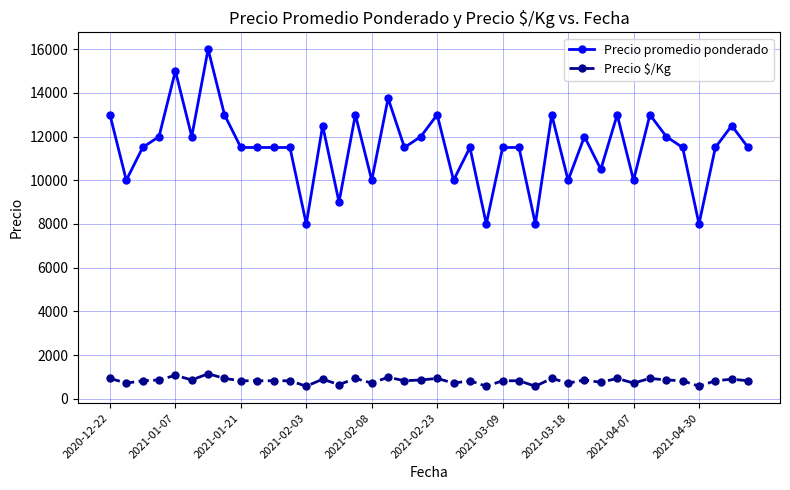

List the series in order of their overall mean, lowest first.

Precio $/Kg, Precio promedio ponderado